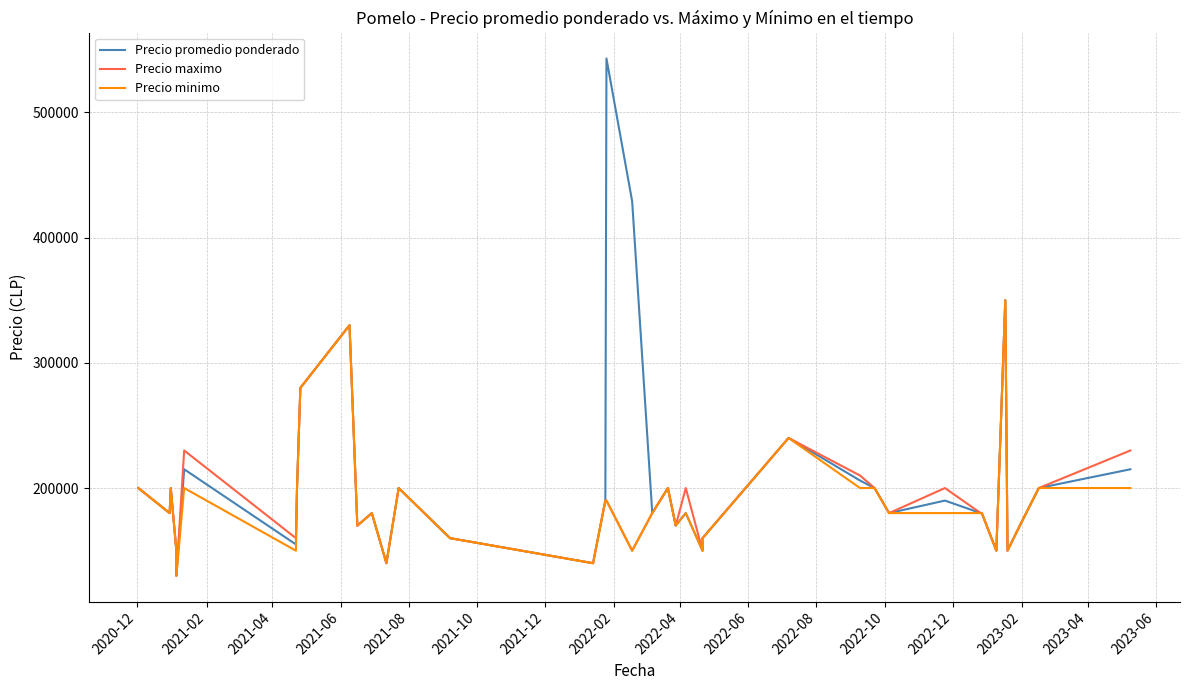

What is the difference between the maximum and minimum values in the Precio minimo series?

220000